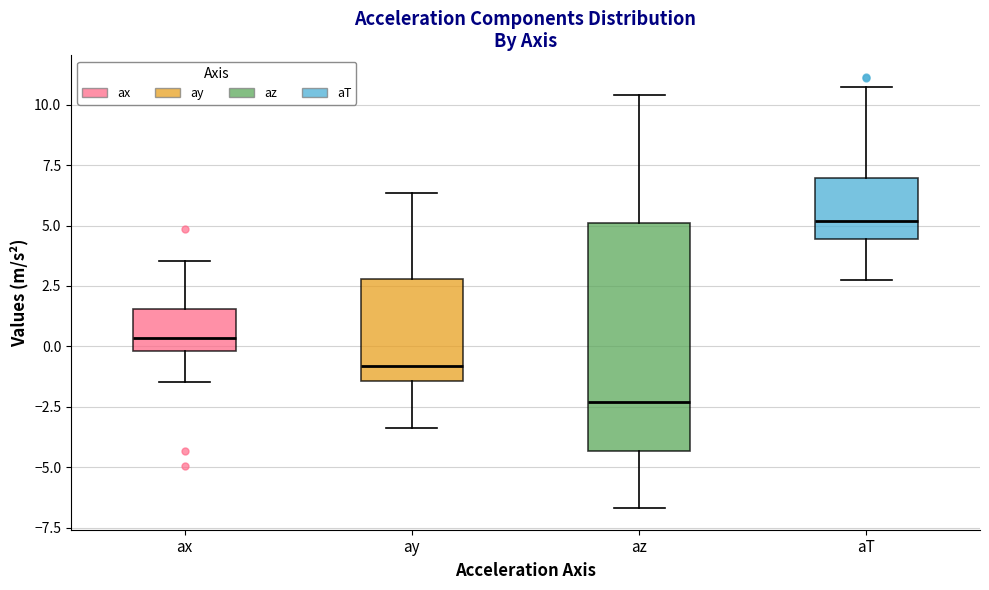

Reading left to right, transcribe this box plot: for each box, give where its median line is, the range the box spans, and where its two whiskers end, as read against the y-axis. The values are not printed on the chart, so give them approximately, as read against the axis.

ax: median 0.5, box 0.0 to 1.5, whiskers -1.5 to 3.5
ay: median -1.0, box -1.5 to 3.0, whiskers -3.5 to 6.5
az: median -2.5, box -4.5 to 5.0, whiskers -6.5 to 10.5
aT: median 5.0, box 4.5 to 7.0, whiskers 3.0 to 10.5